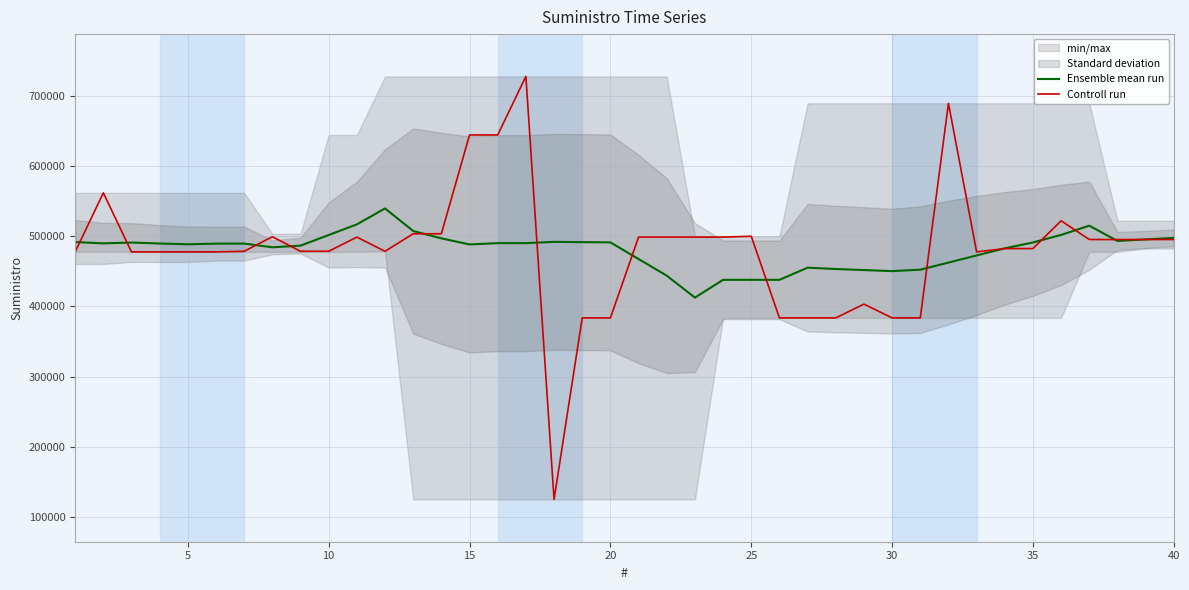

What is the maximum value for Controll run?

728056.0